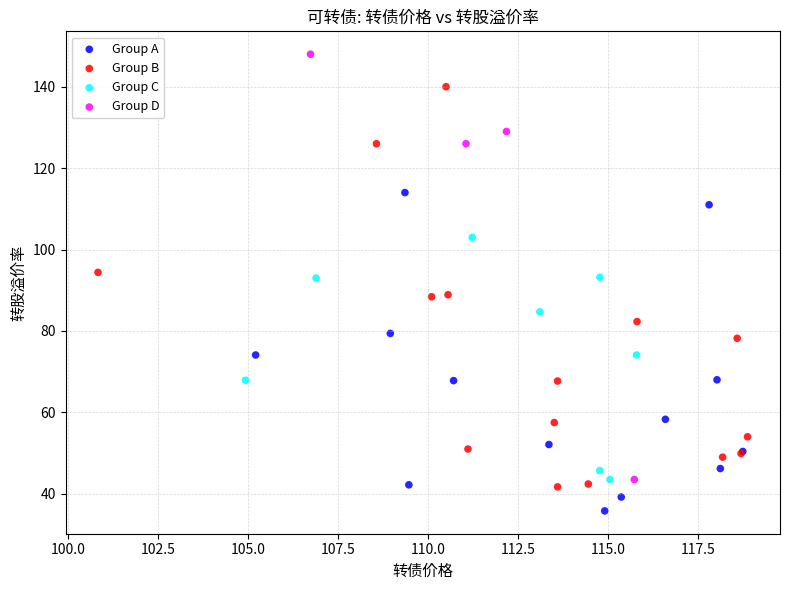

Which series has the largest Y range (max minus min)?

Group D